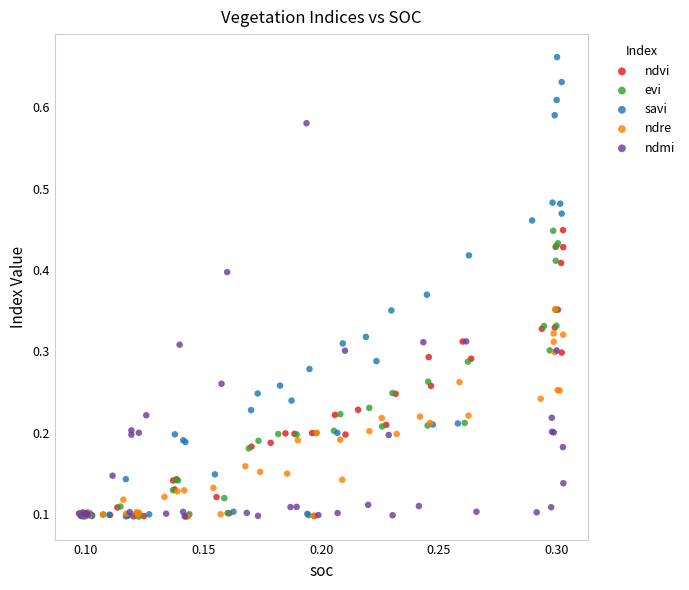

Which series reaches the maximum Y coordinate?

savi